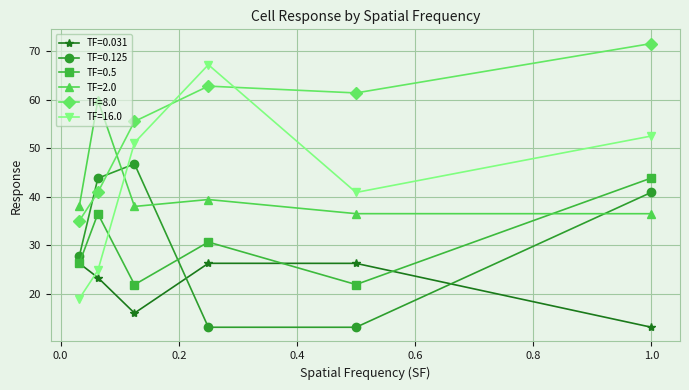

Which series ends up on top after the final intersection of TF=16.0 and TF=0.5?

TF=16.0